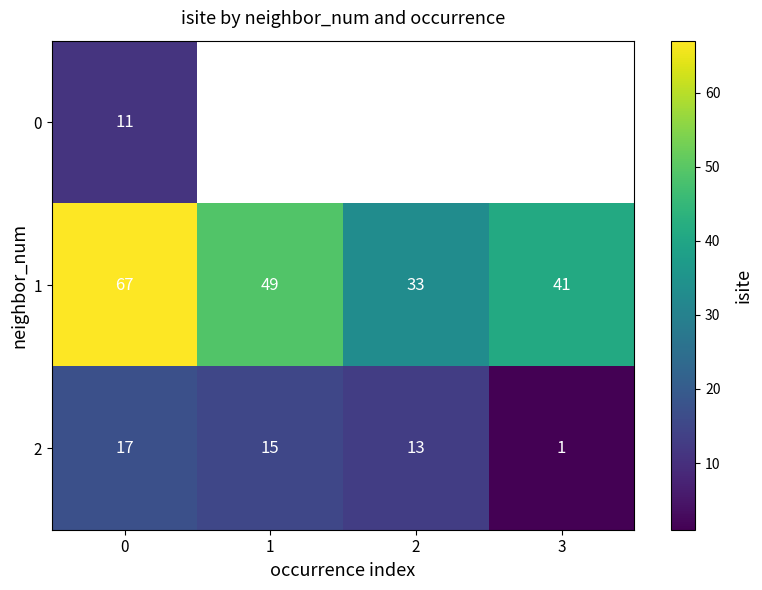

How many distinct data groups are displayed?

3